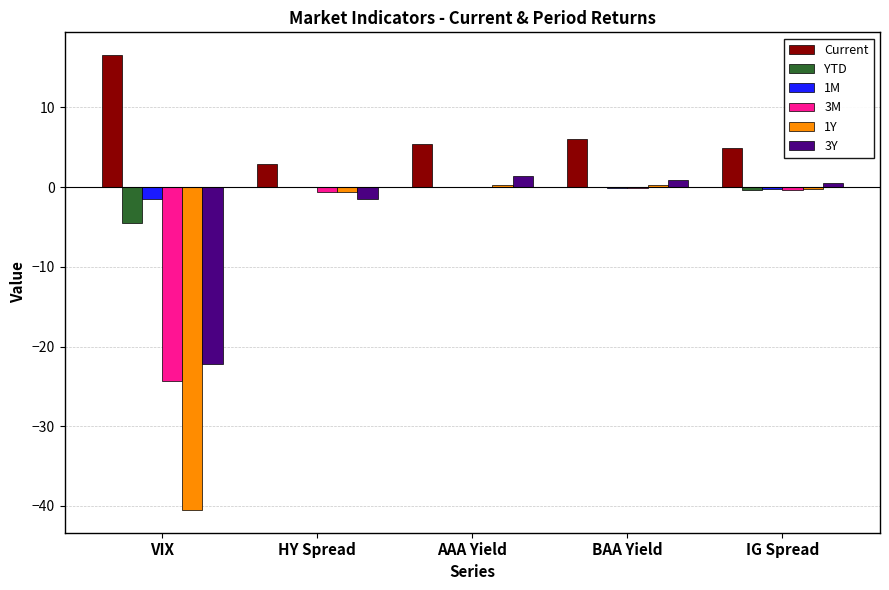

What is the greatest value displayed?

16.6